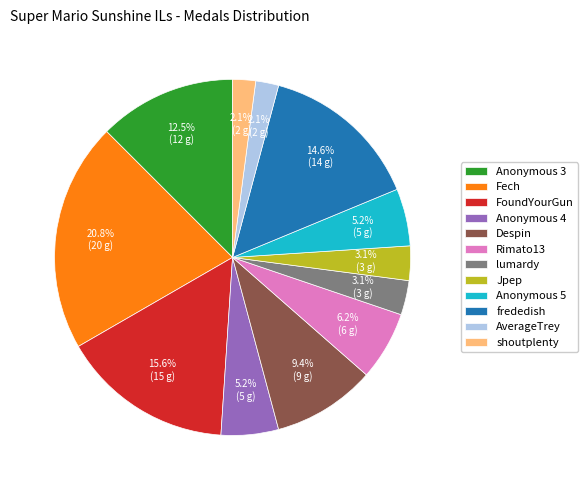

To the nearest percent, what percentage of the pie is FoundYourGun?

16%